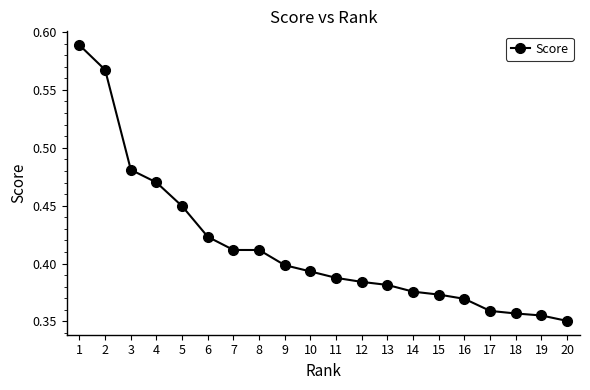

What is the sum of the values at 7 and 10?

0.8